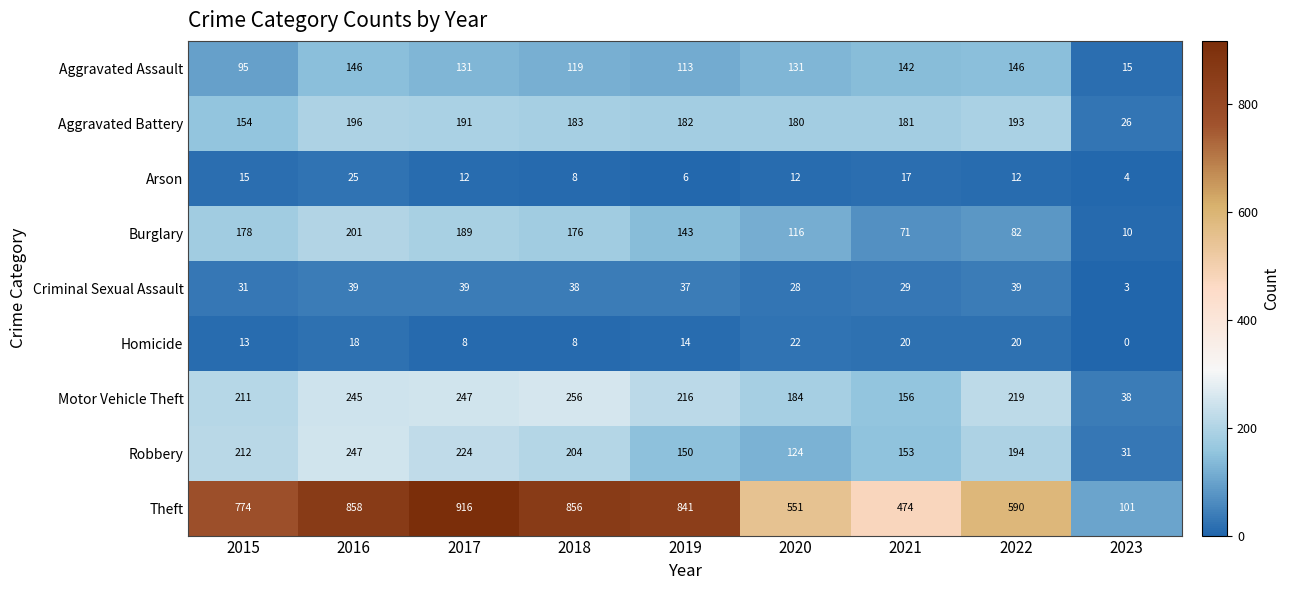

What is the total value across all series at 2022?

1495